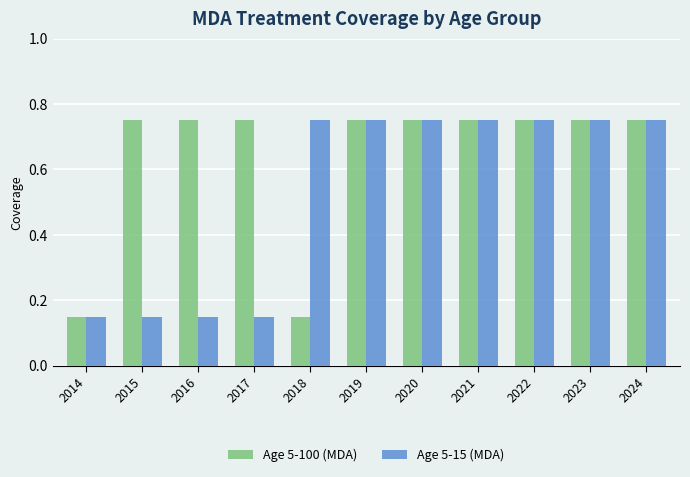

The value of Age 5-100 (MDA) at 2020 is 1.0. True or false?

False